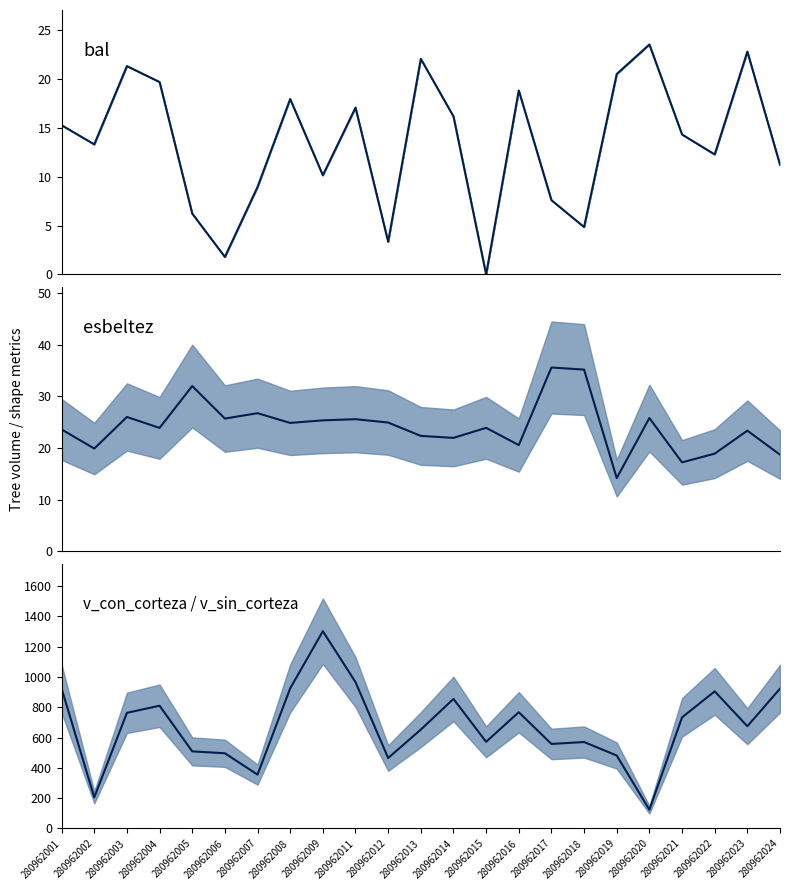

How many interior local valleys does the bal mean series have?

7